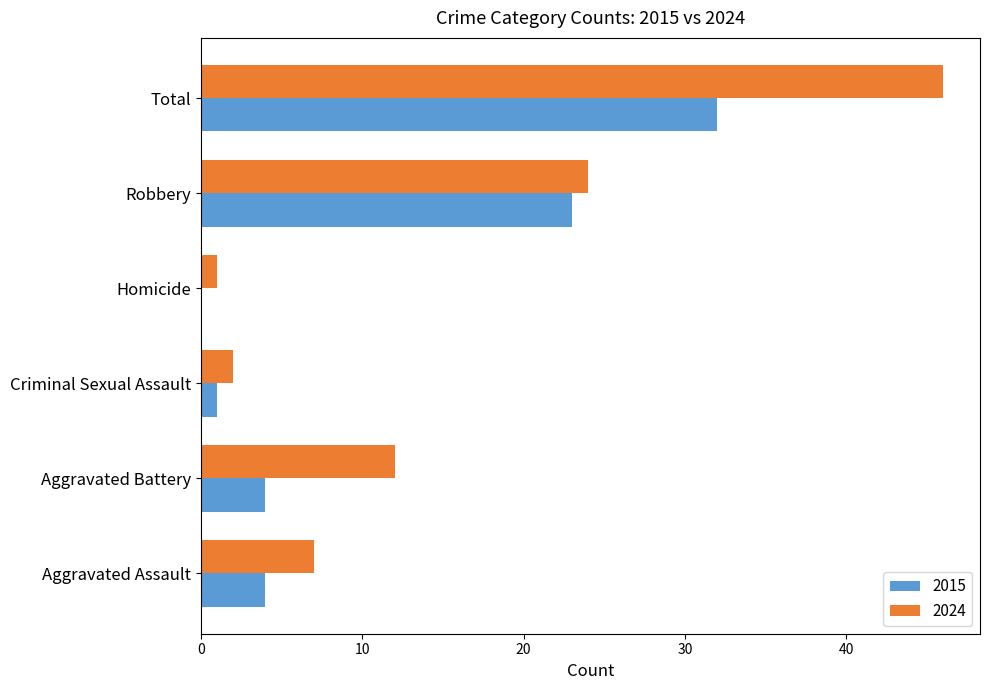

True or false: 2024 has a value of 29 at Total.

False